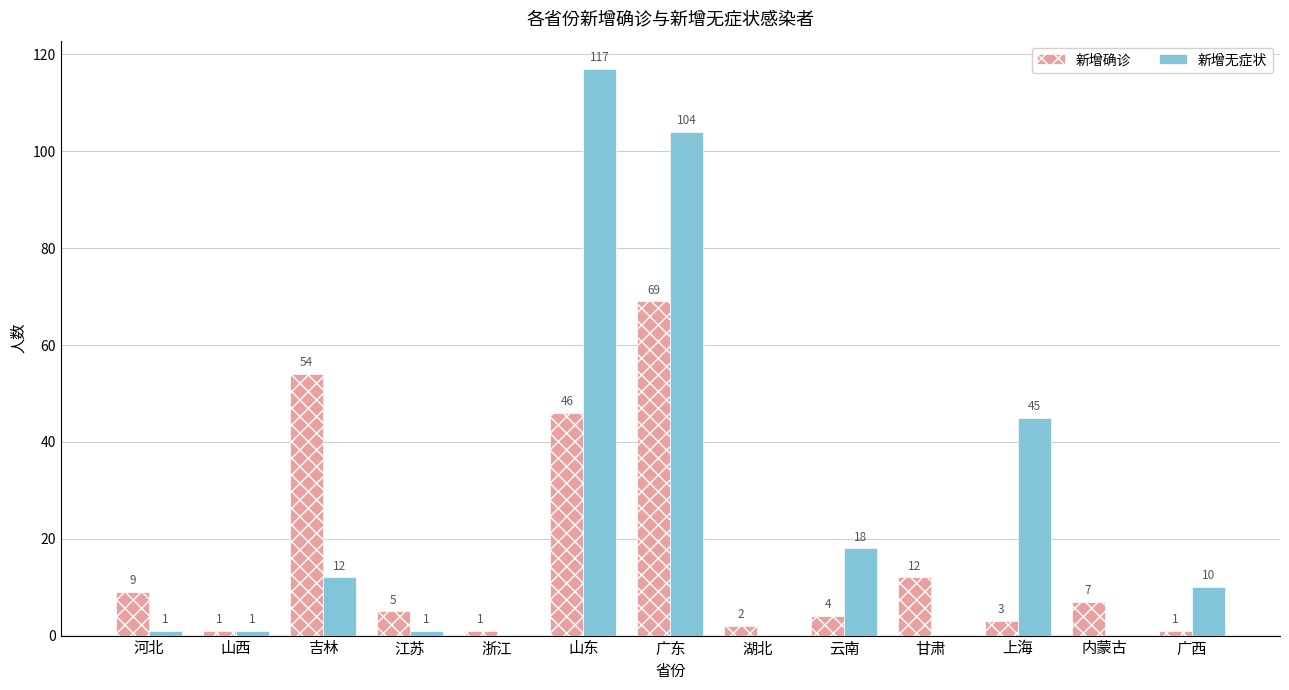

What is the sum of the 新增无症状 values at 吉林 and 内蒙古?

12